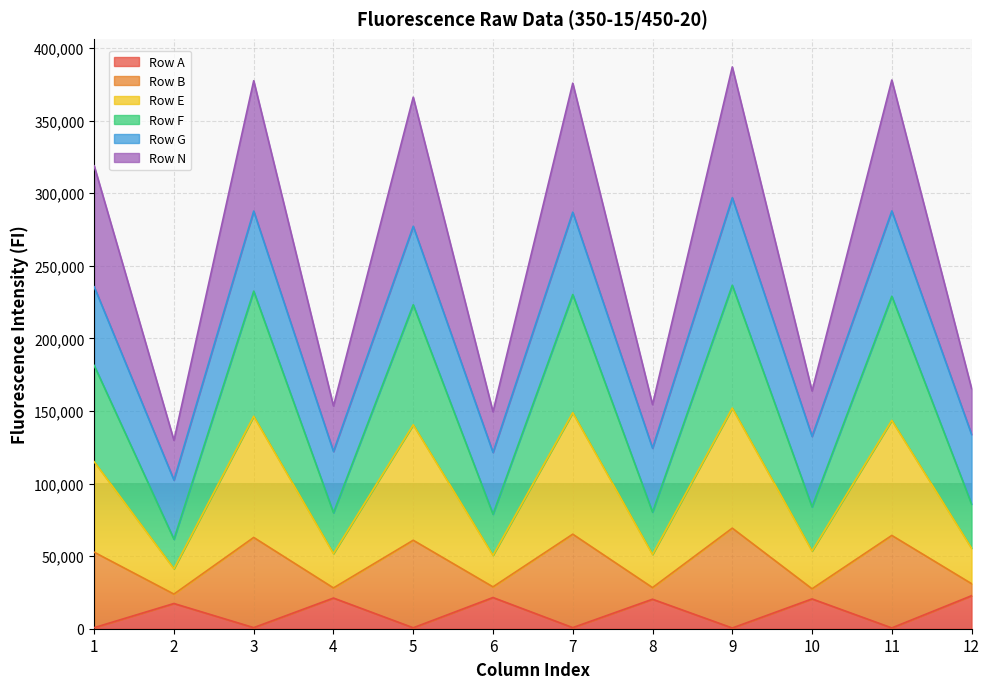

The value of Row A at 8 is 20313. True or false?

True